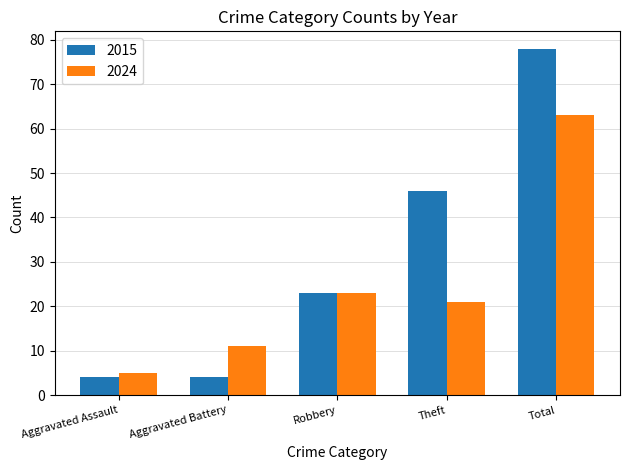

How many 2015 values are between 4 and 46?

4